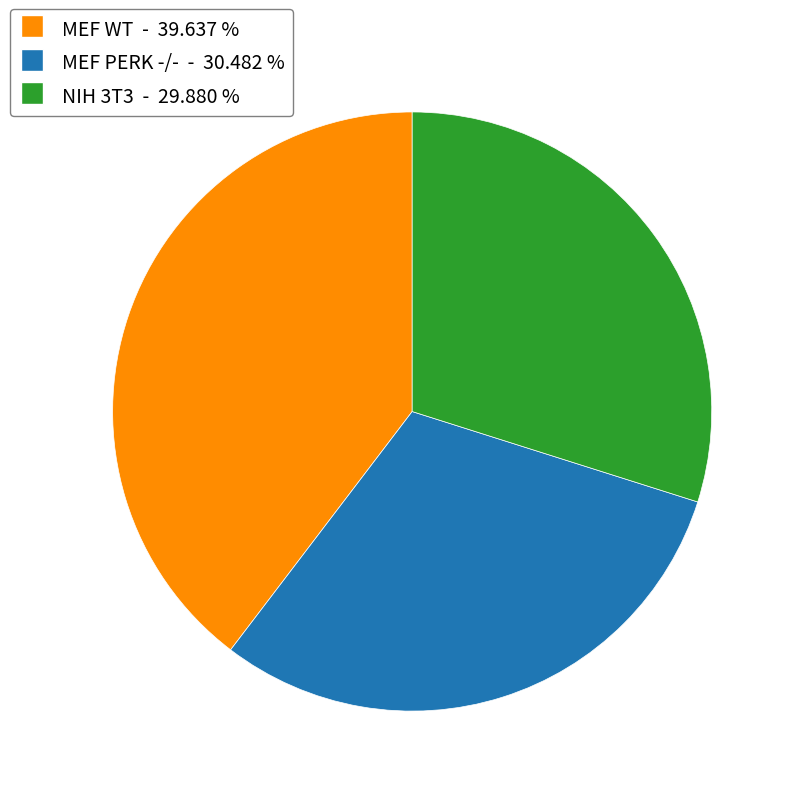

Does any single category account for the majority?

No